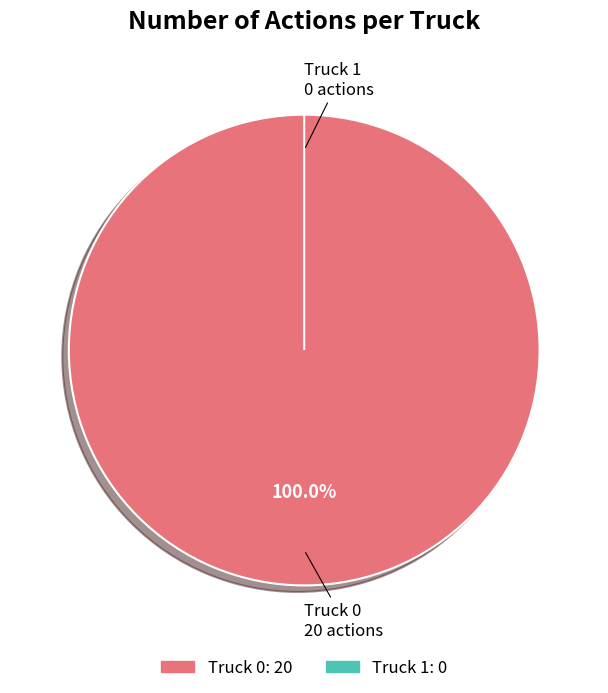

Combined, what portion of the pie is Truck 0 and Truck 1?

100.0%